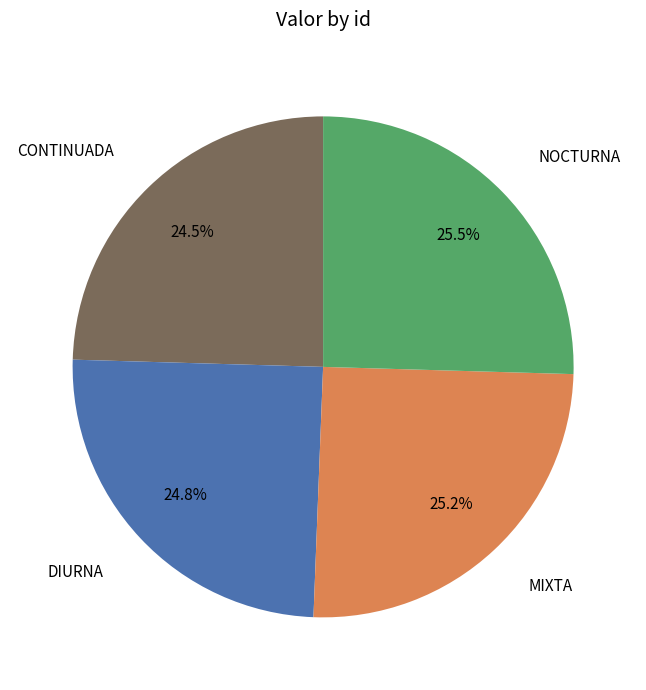

What is the ratio of the value at NOCTURNA to the value at CONTINUADA?

1.0